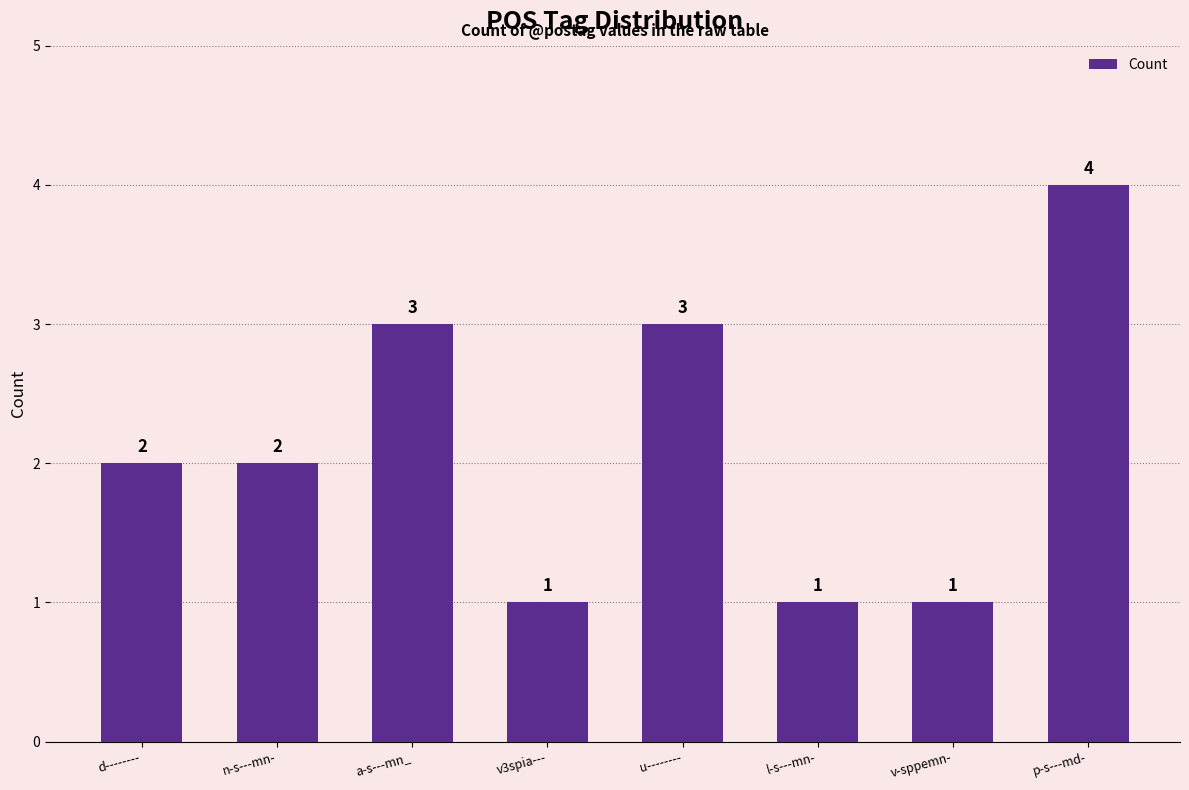

Count the number of data series in this chart.

1